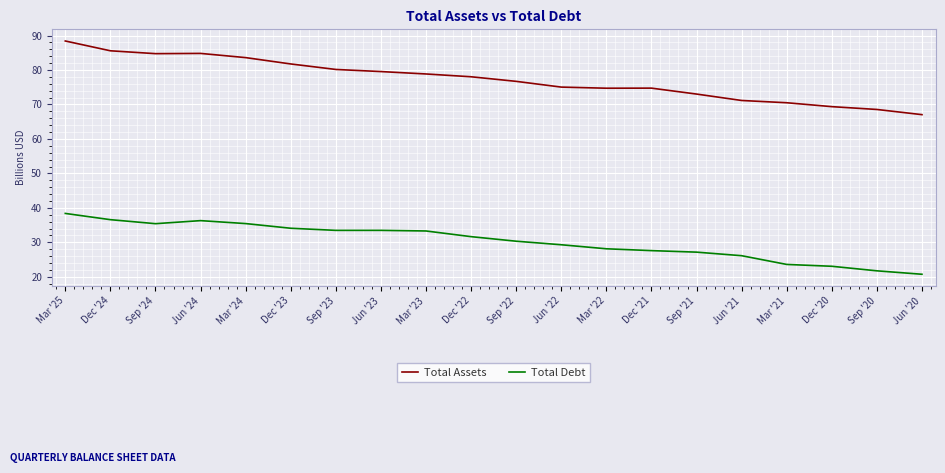

How many categories are shown in the chart?

20